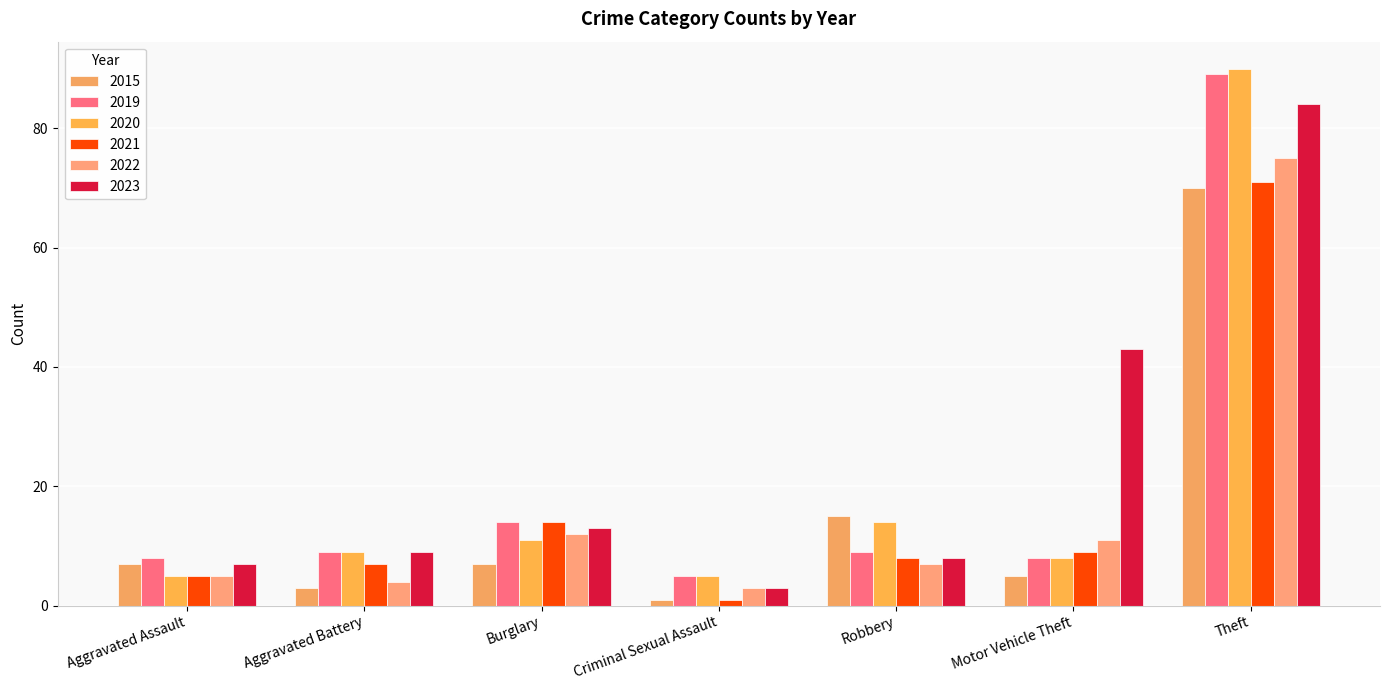

At which category is the sum across all series the highest?

Theft